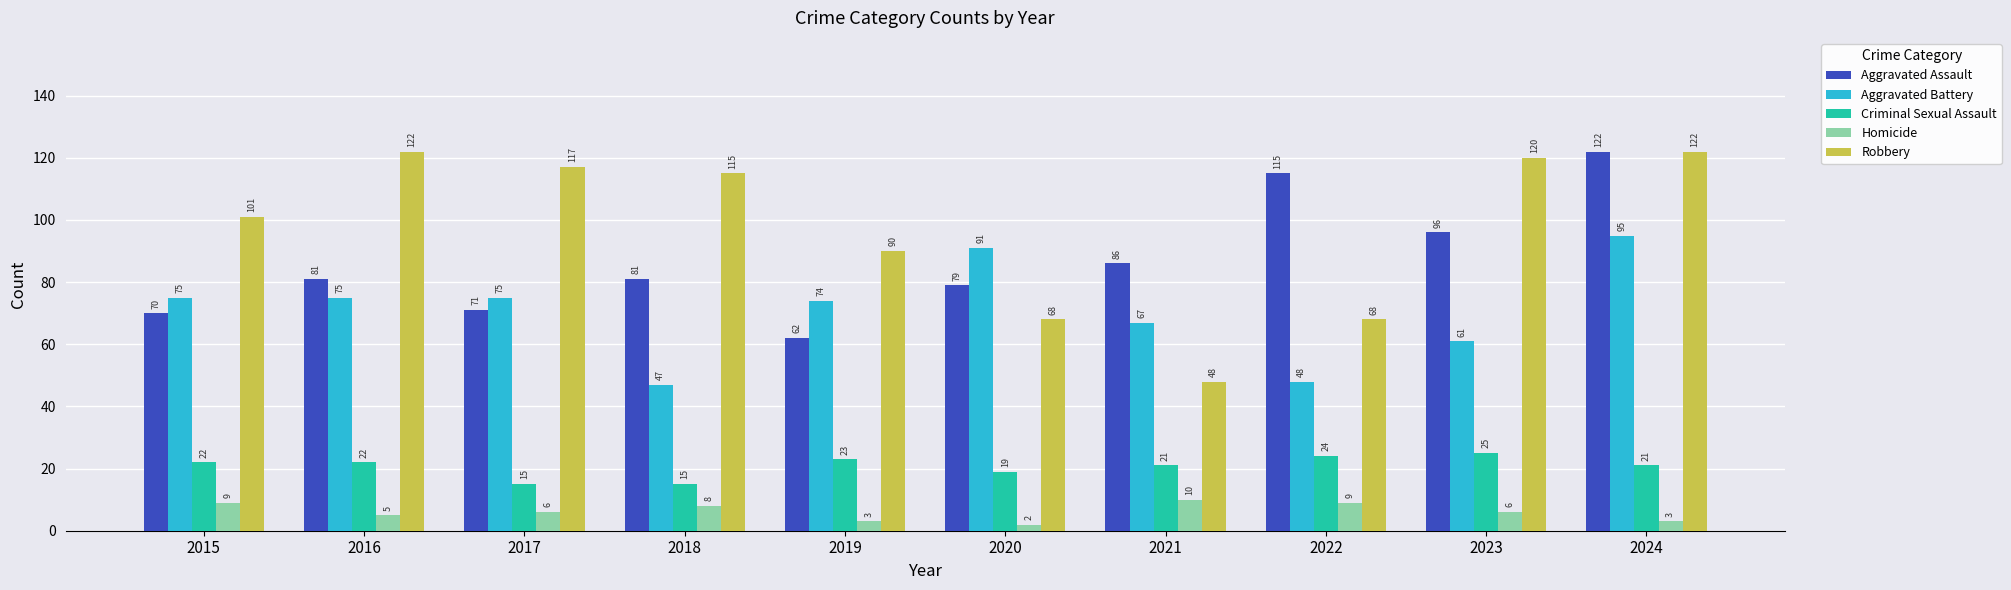

What is the maximum value for Criminal Sexual Assault?

25